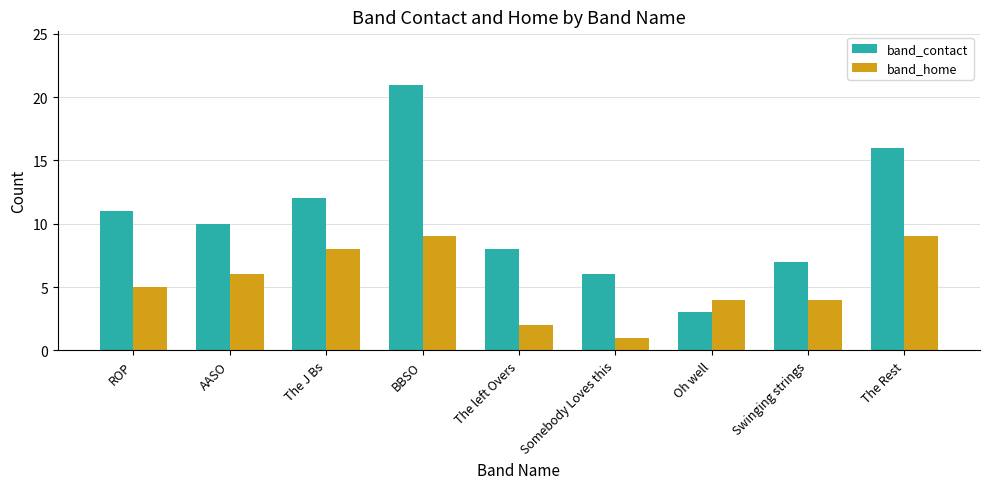

Read the band_contact value at Somebody Loves this.

6